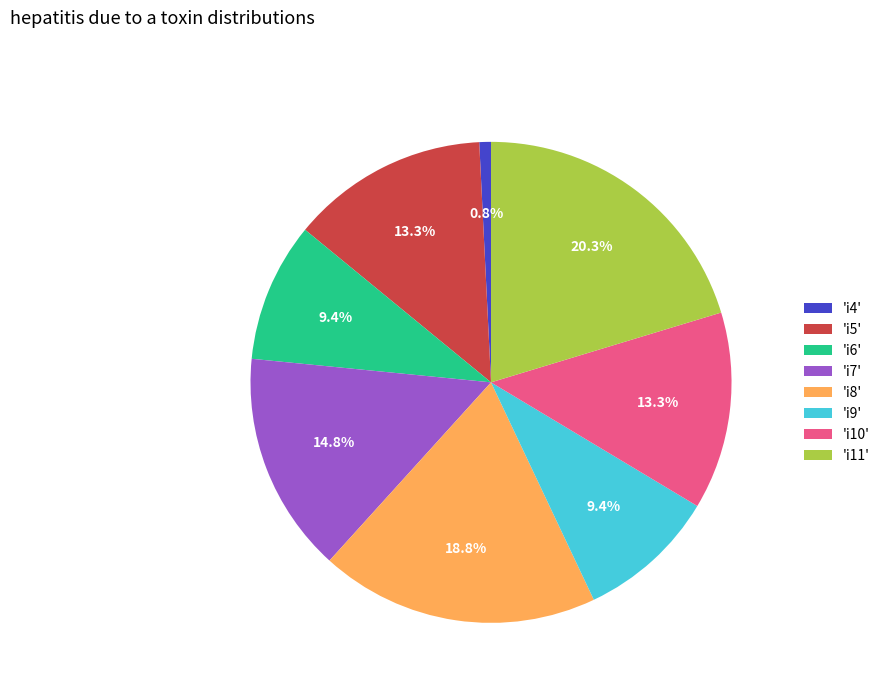

Does any single category account for the majority?

No